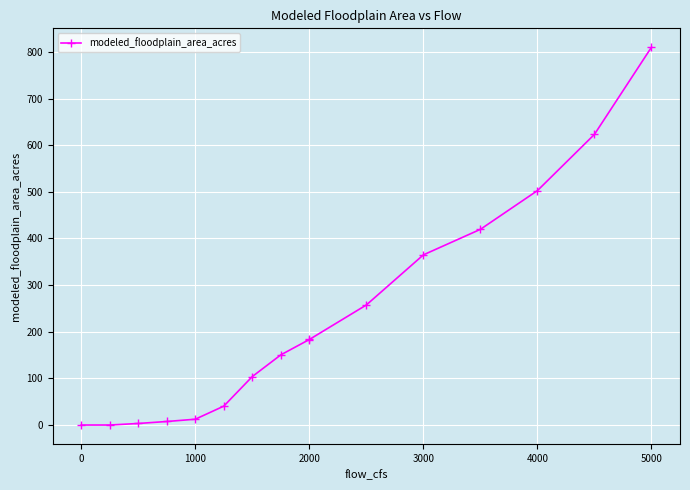

True or false: there are more than 2 points higher than both neighbors.

False